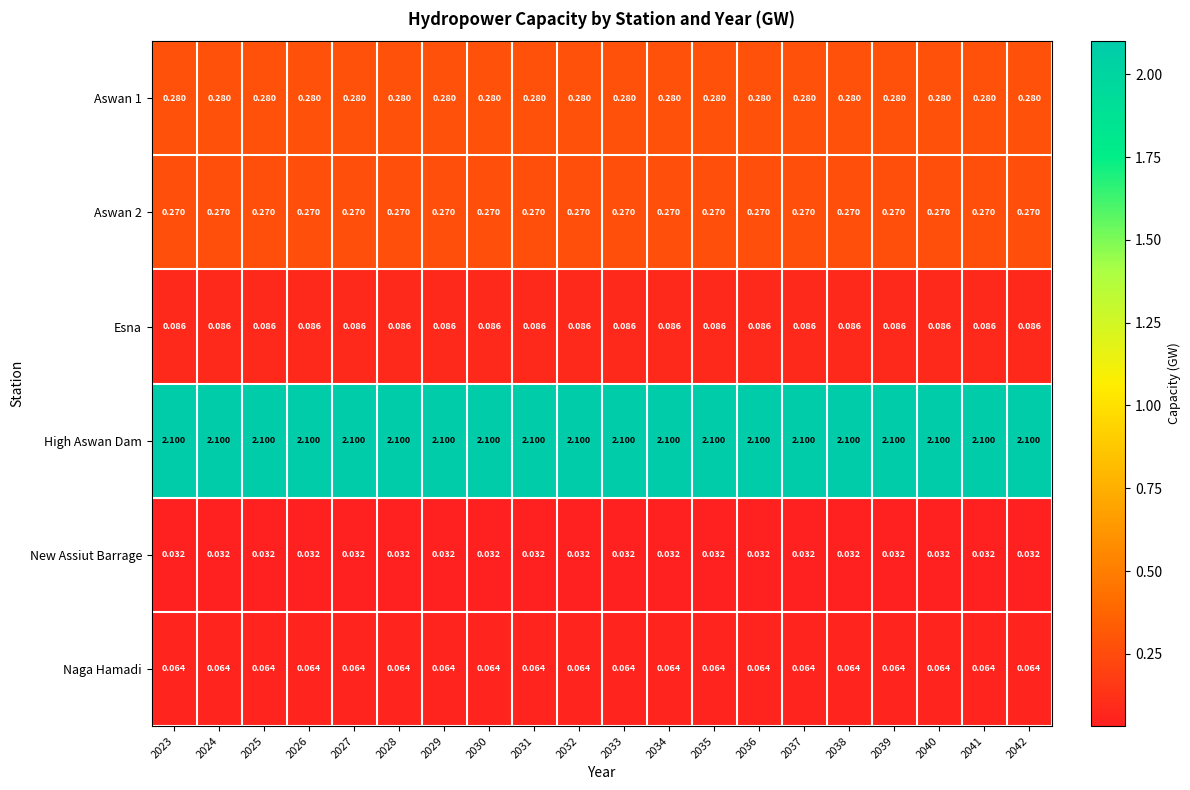

Is the value of Esna at 2023 greater than the value of High Aswan Dam at 2042?

No